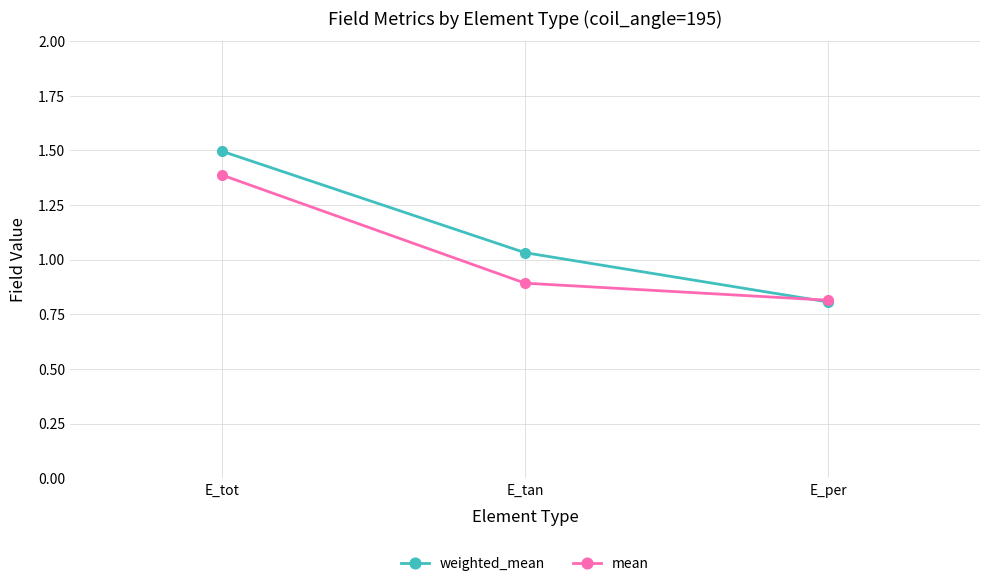

Which series has the largest total across all categories?

weighted_mean